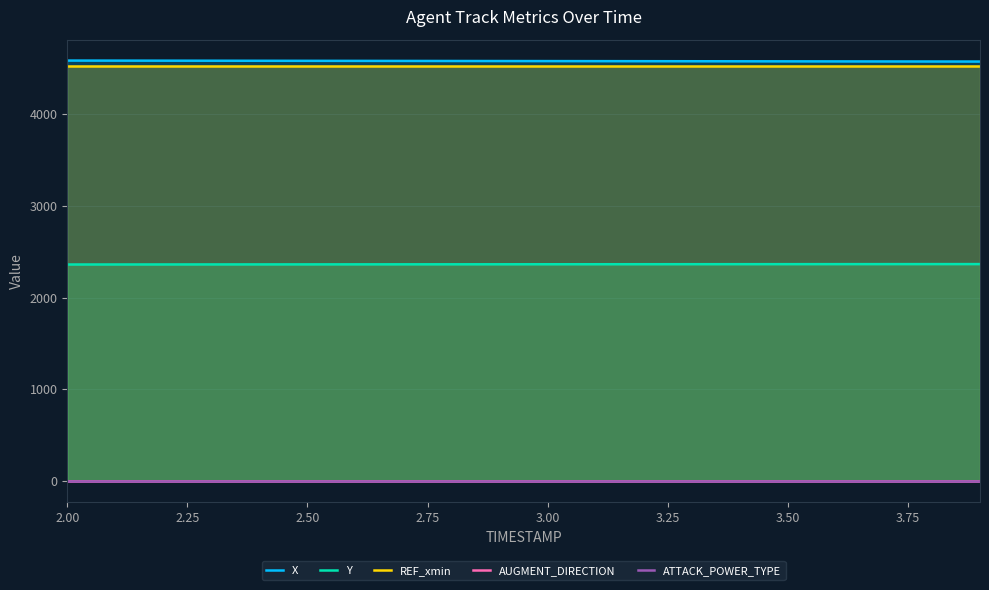

How many data points in X are less than 4574?

10